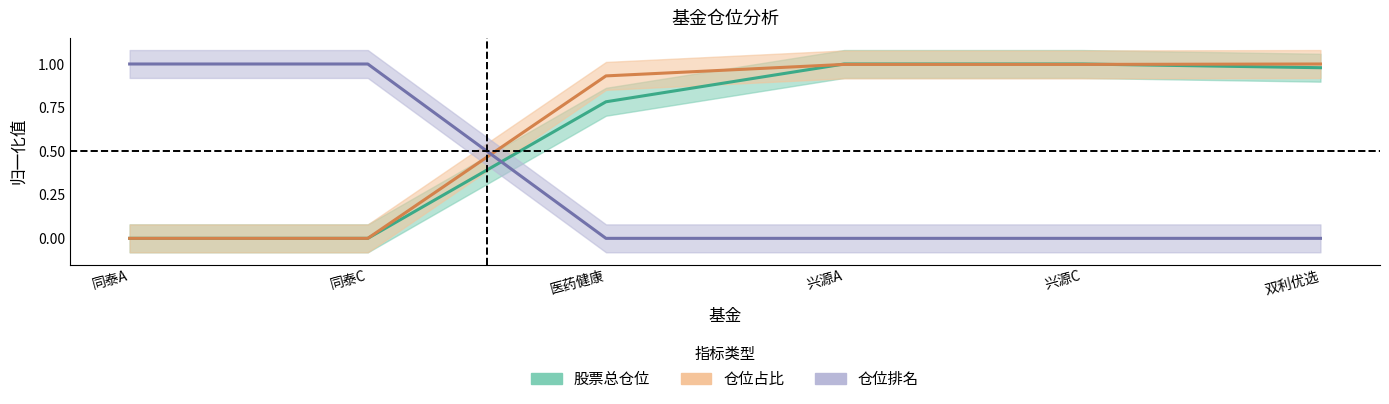

How many lines are shown in the chart?

3